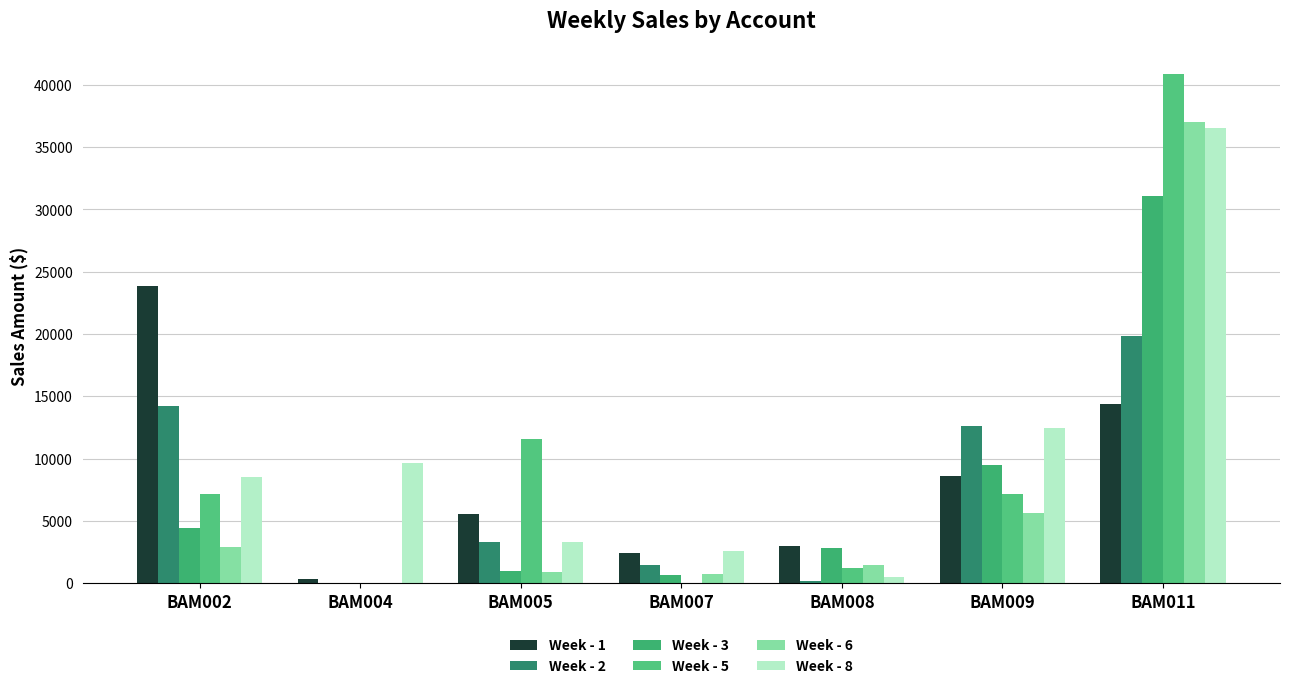

What is the spread (max minus min) of values at BAM009?

7000.3